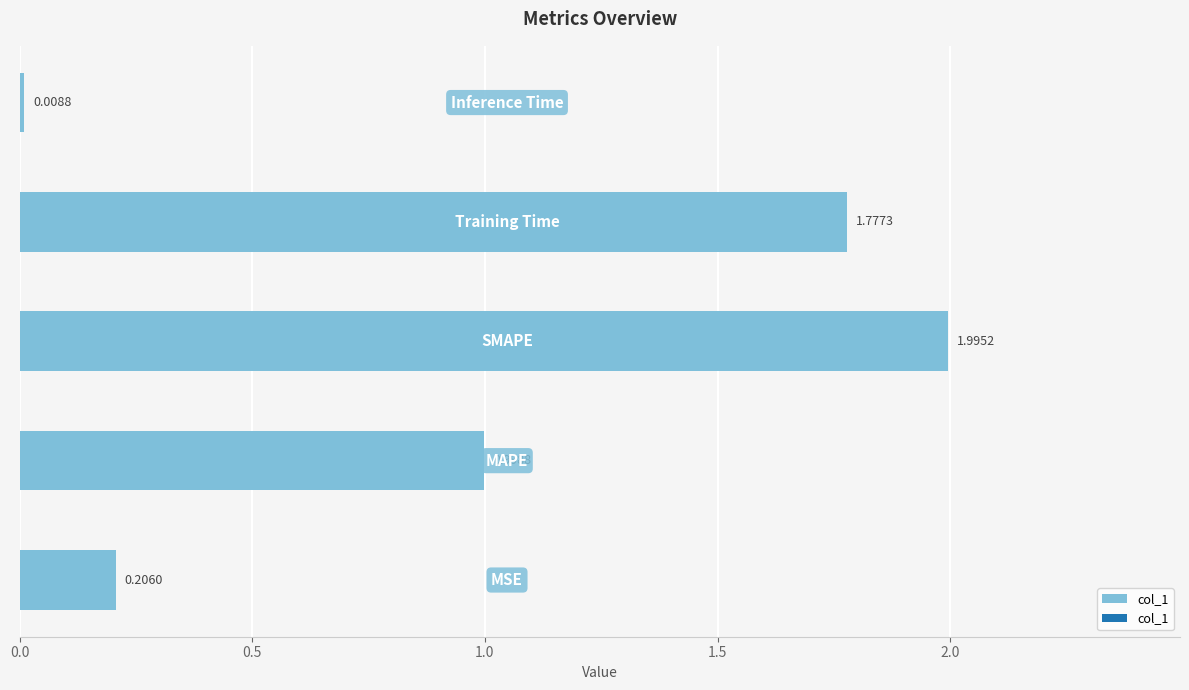

What is the average value?

1.0